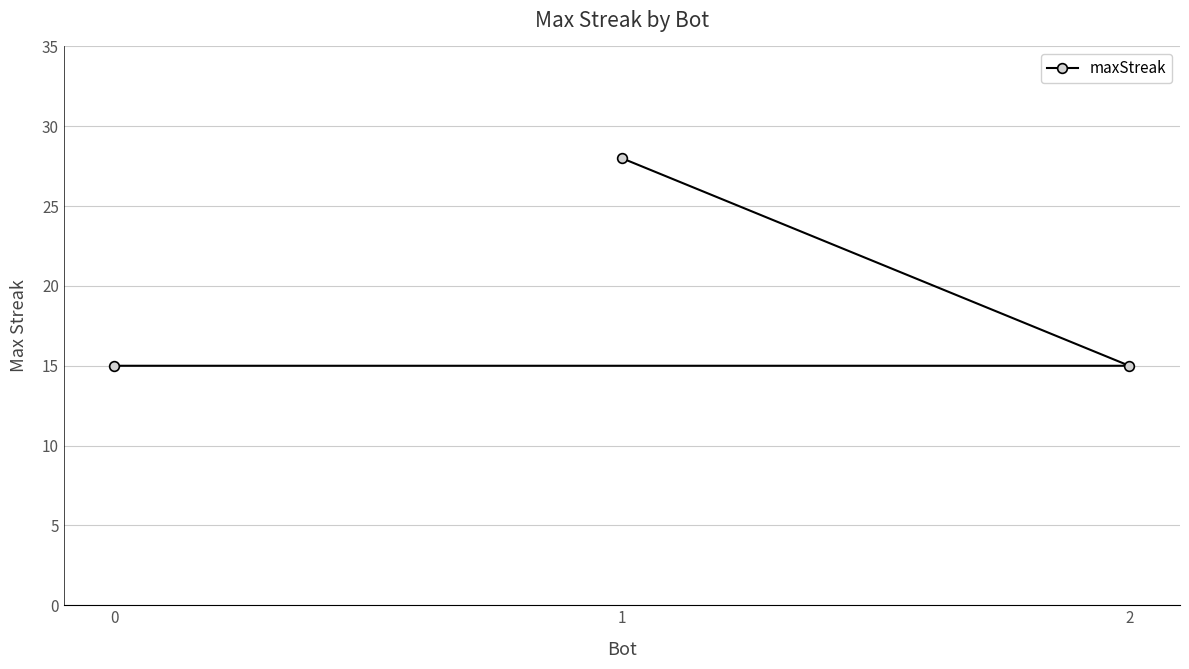

What is the difference between the maximum and second lowest values?

13